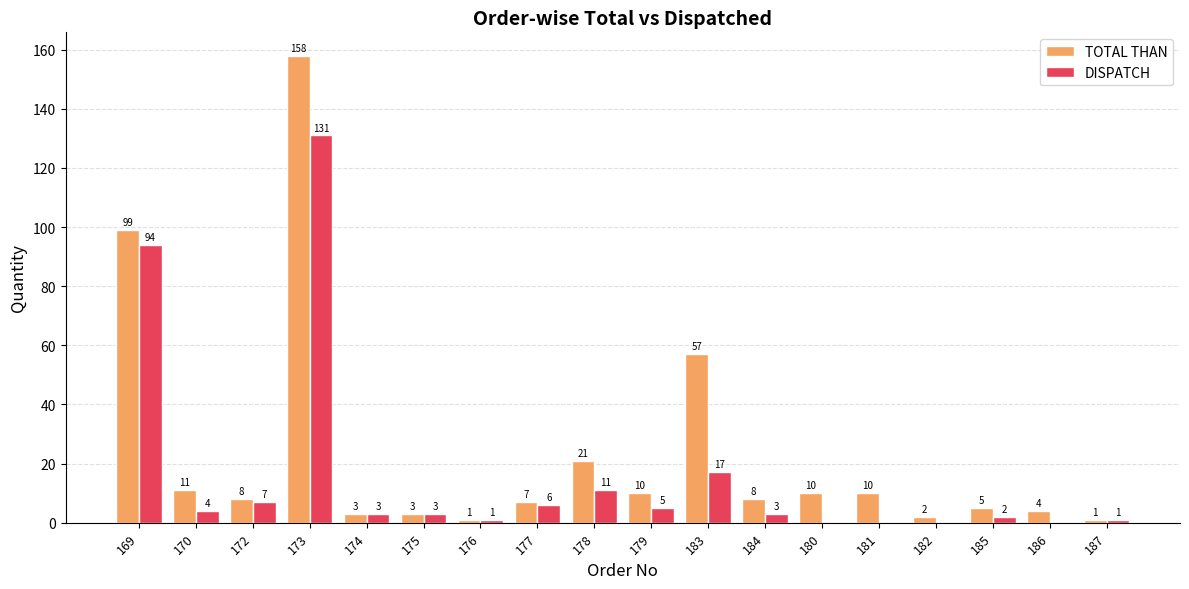

Reading right to left, extract all data points from this chart.

TOTAL THAN: 187=1	186=4	185=5	182=2	181=10	180=10	184=8	183=57	179=10	178=21	177=7	176=1	175=3	174=3	173=158	172=8	170=11	169=99
DISPATCH: 187=1	186=0	185=2	182=0	181=0	180=0	184=3	183=17	179=5	178=11	177=6	176=1	175=3	174=3	173=131	172=7	170=4	169=94